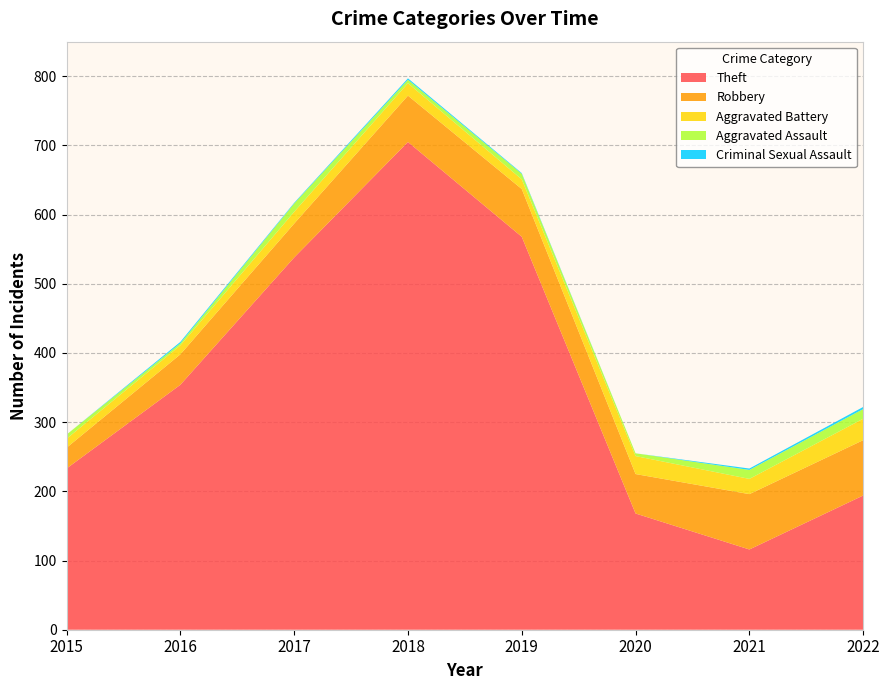

Reading left to right, extract all data points from this chart.

Theft: 233	354	538	705	568	168	116	194
Robbery: 30	44	49	67	69	57	80	80
Aggravated Battery: 13	13	17	18	14	26	22	31
Aggravated Assault: 6	3	12	5	8	4	13	14
Criminal Sexual Assault: 0	2	1	2	1	0	2	3